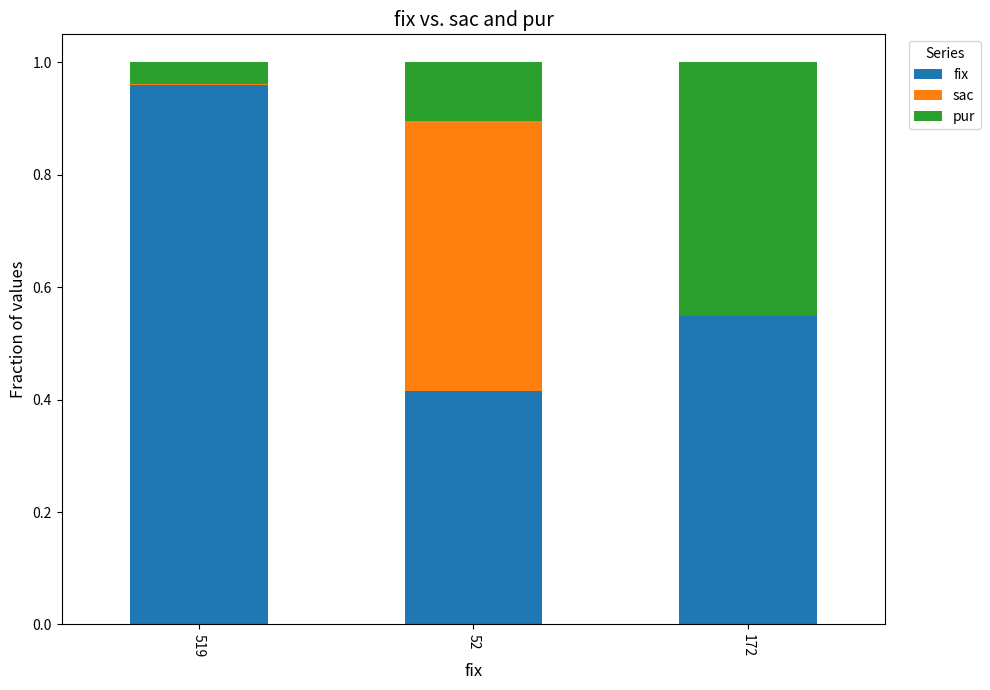

Count the number of data series in this chart.

3